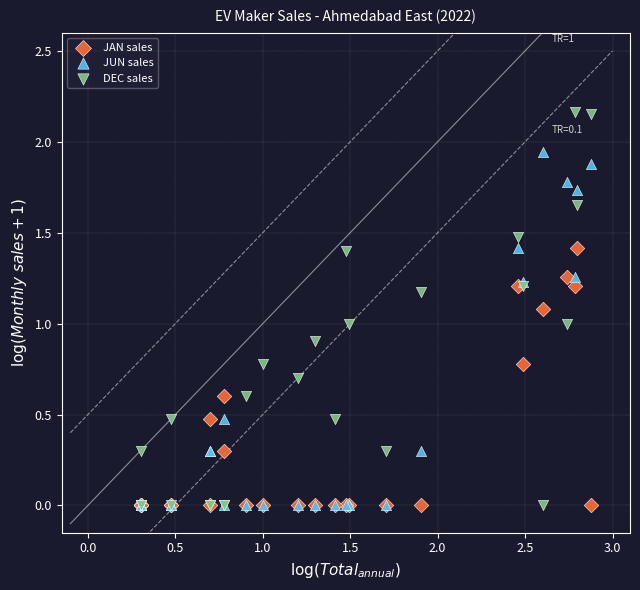

Which series reaches the maximum Y coordinate?

DEC sales